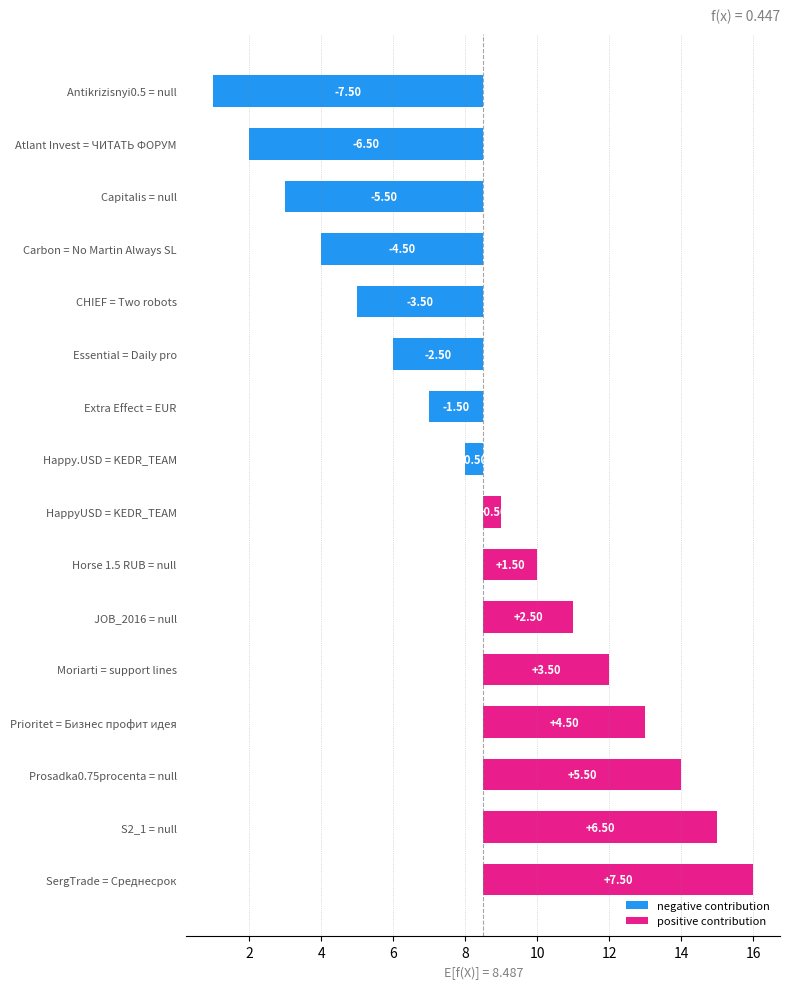

What is the label of the 8th bar from the left?

Happy.USD = KEDR_TEAM